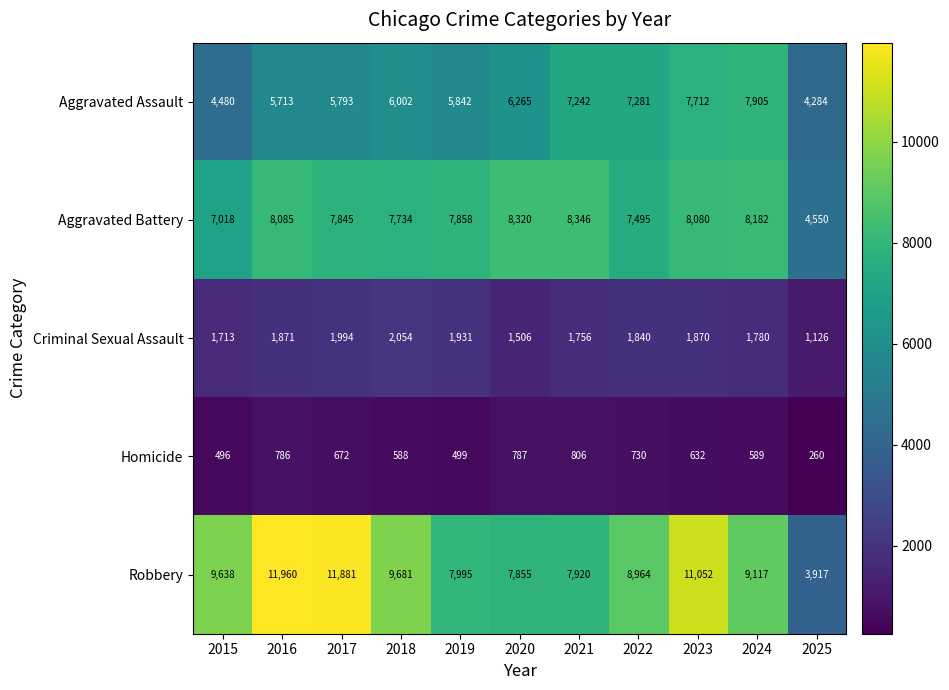

Which label corresponds to the smallest value in the chart?

2025